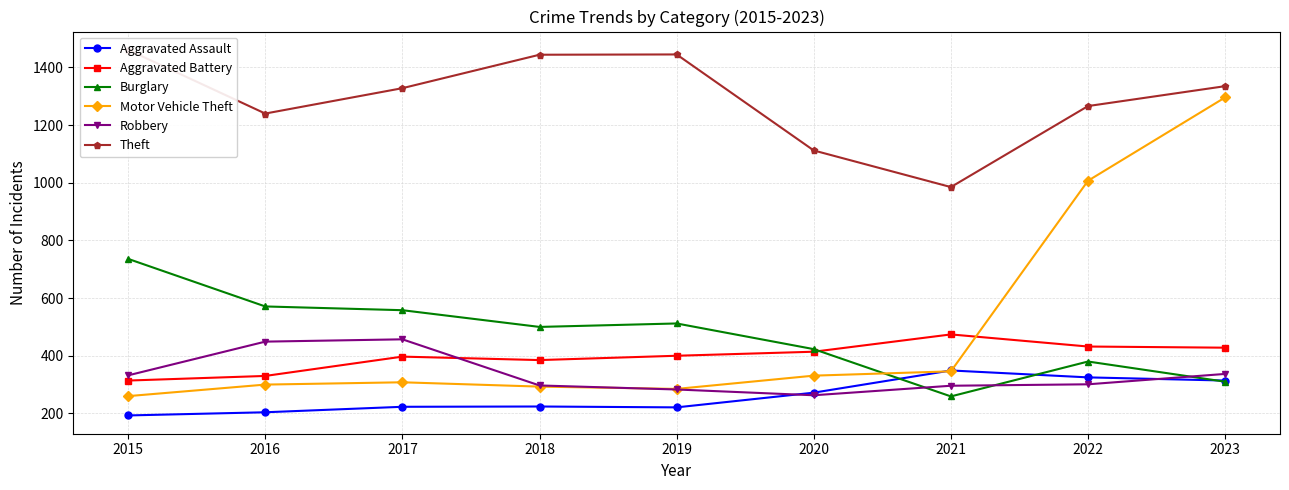

Which series has the widest spread of values?

Motor Vehicle Theft